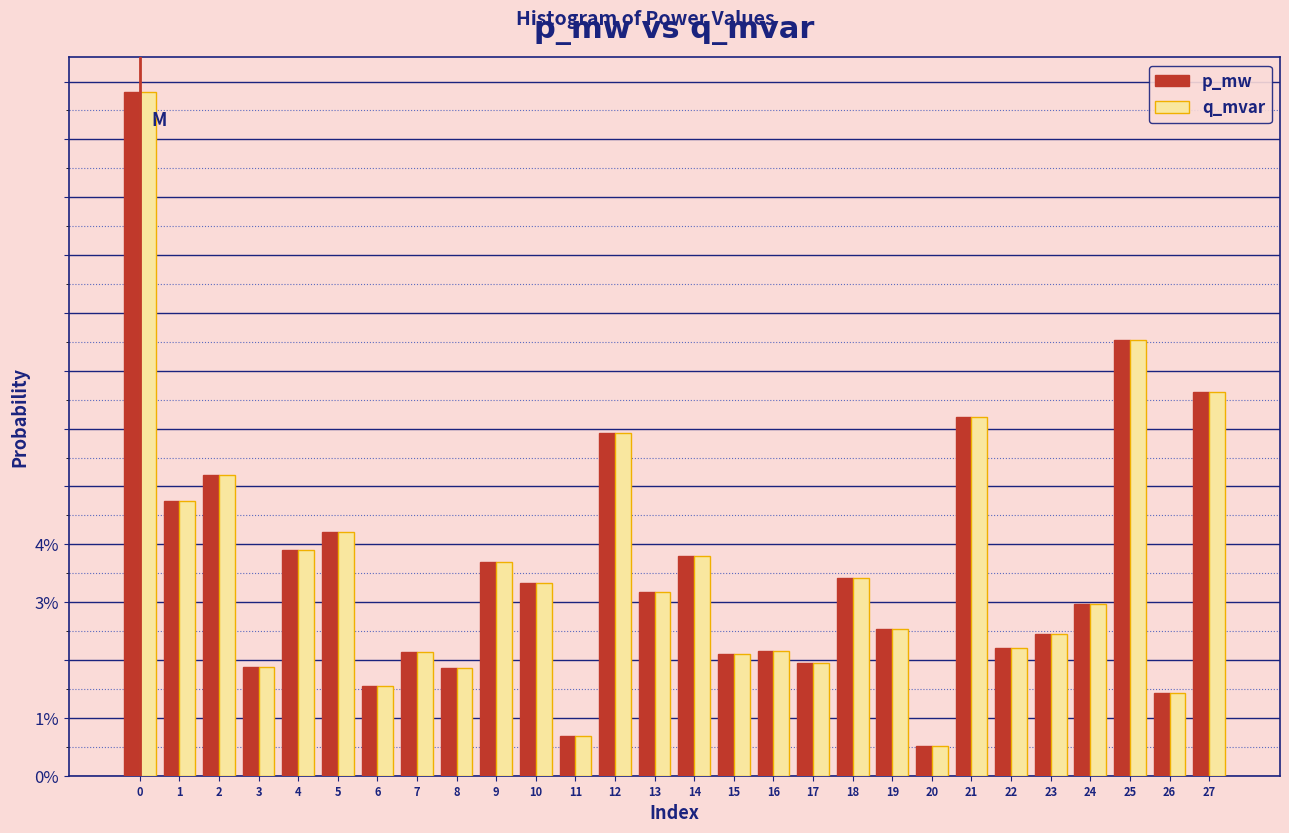

What are all the series names shown in the legend?

p_mw, q_mvar